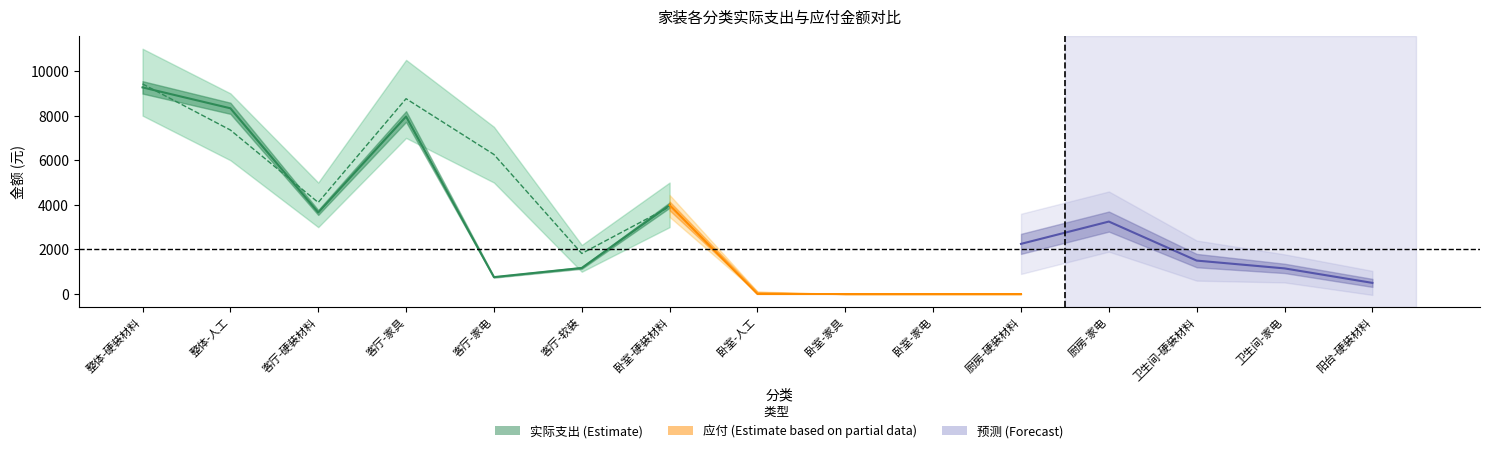

At which category does the chart reach its minimum across all series?

卧室-人工